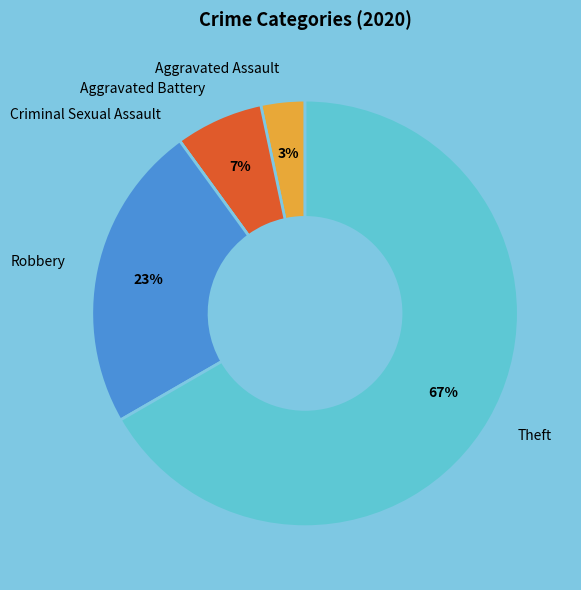

What percentage is the Aggravated Battery slice, to the nearest percent?

7%